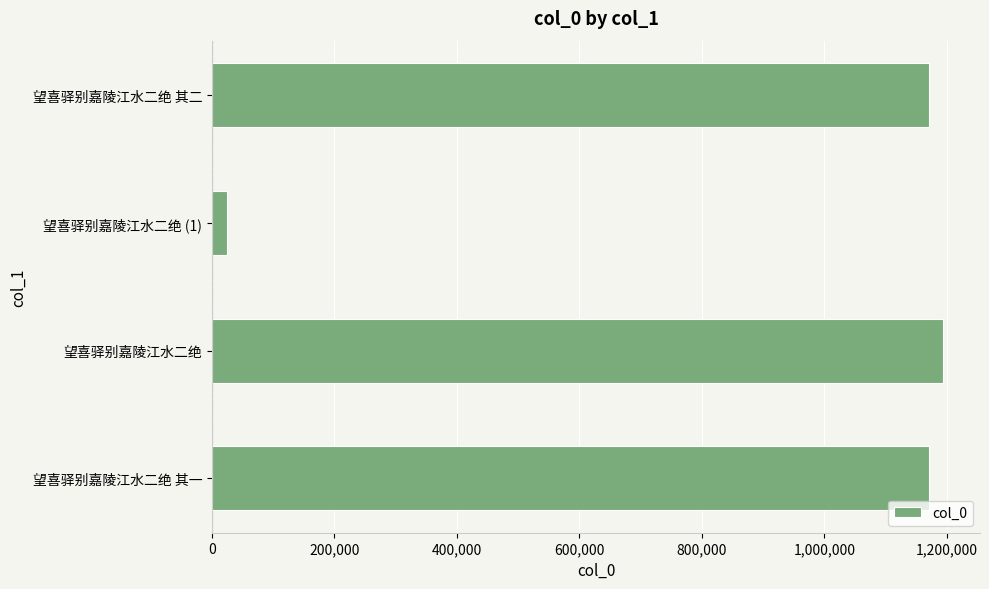

True or false: the data shows 1621979 at 望喜驿别嘉陵江水二绝.

False